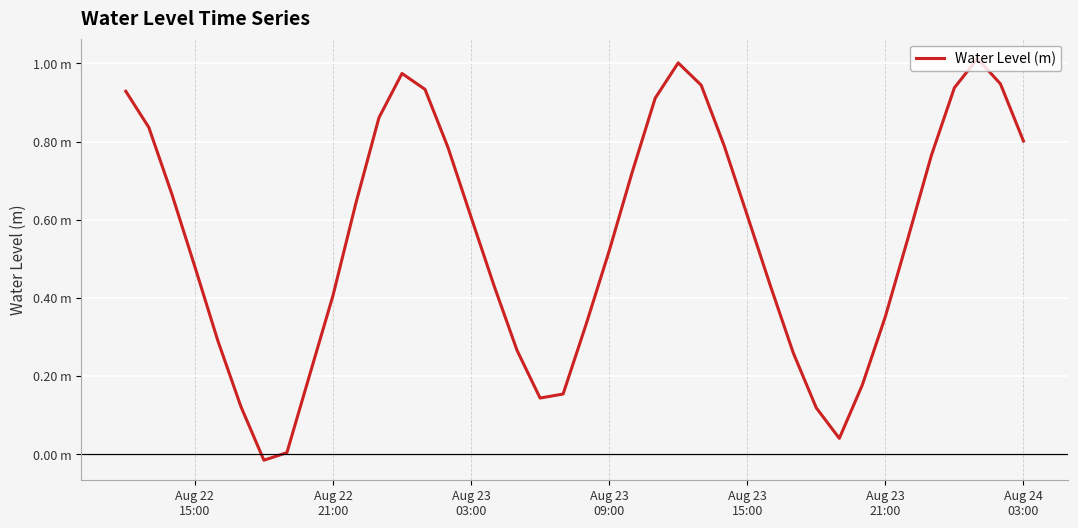

Does the chart display data point markers on the line(s)?

No